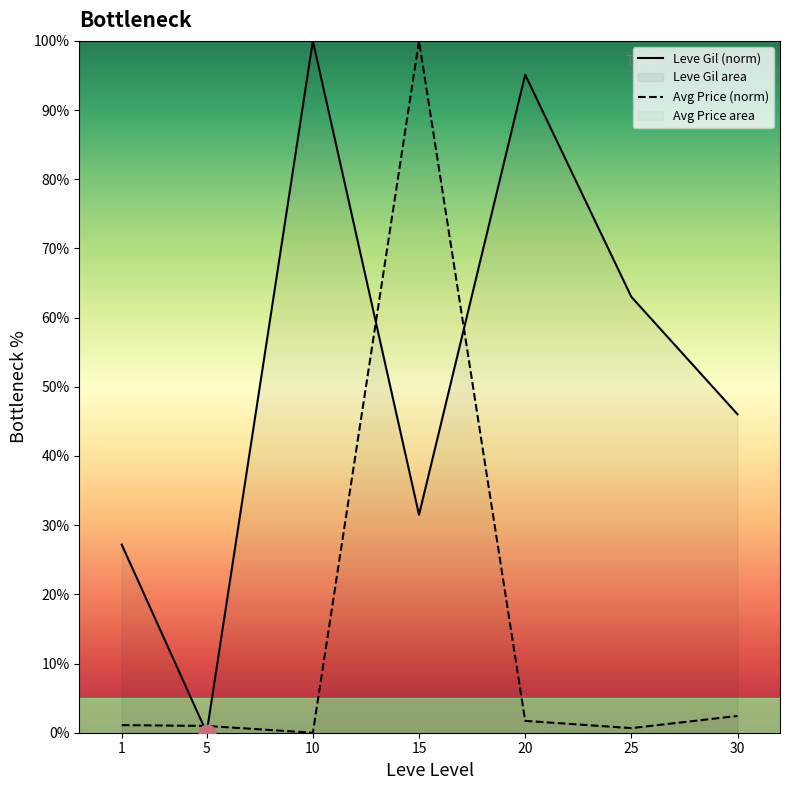

At which label does Leve Gil (norm) reach its peak?

10